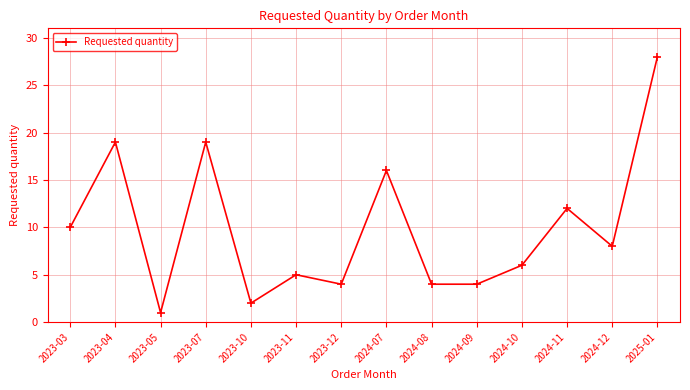

How many values are below 8?

7